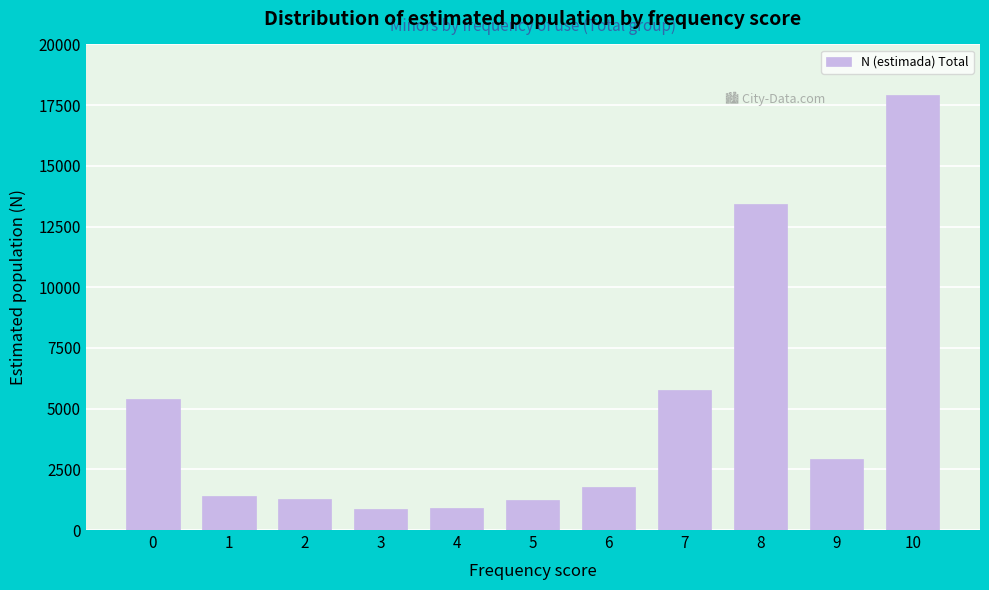

What is the value of the 6th bar from the left?

1229